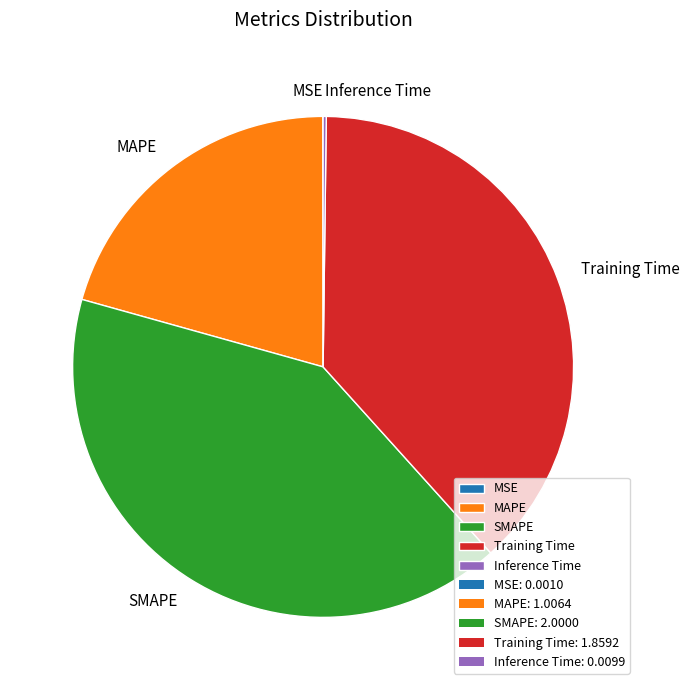

Does MAPE account for over 50% of the chart?

No